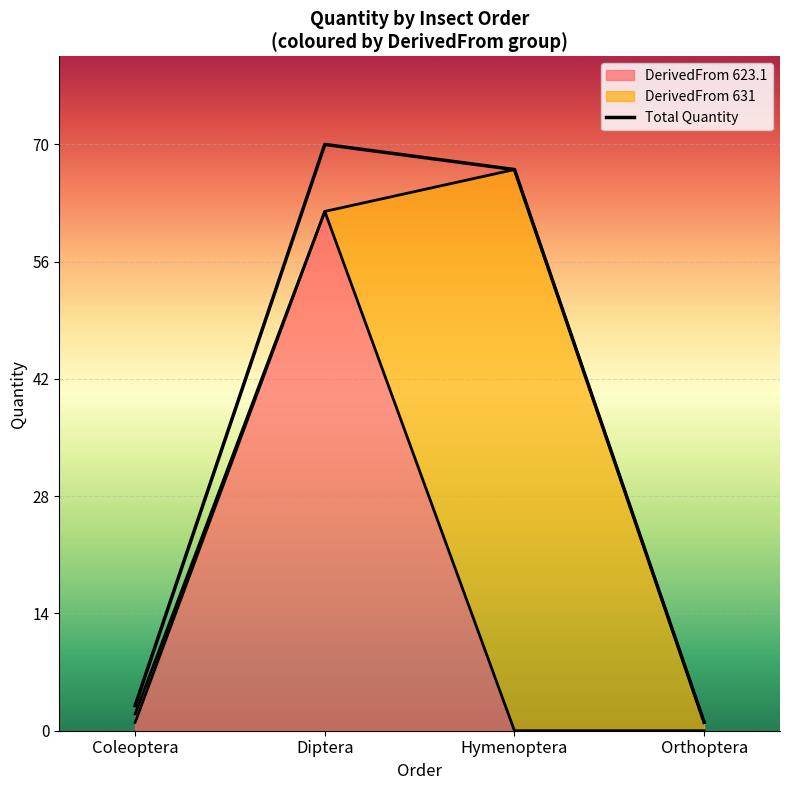

Rank the categories by value from lowest to highest.

Orthoptera, Coleoptera, Hymenoptera, Diptera